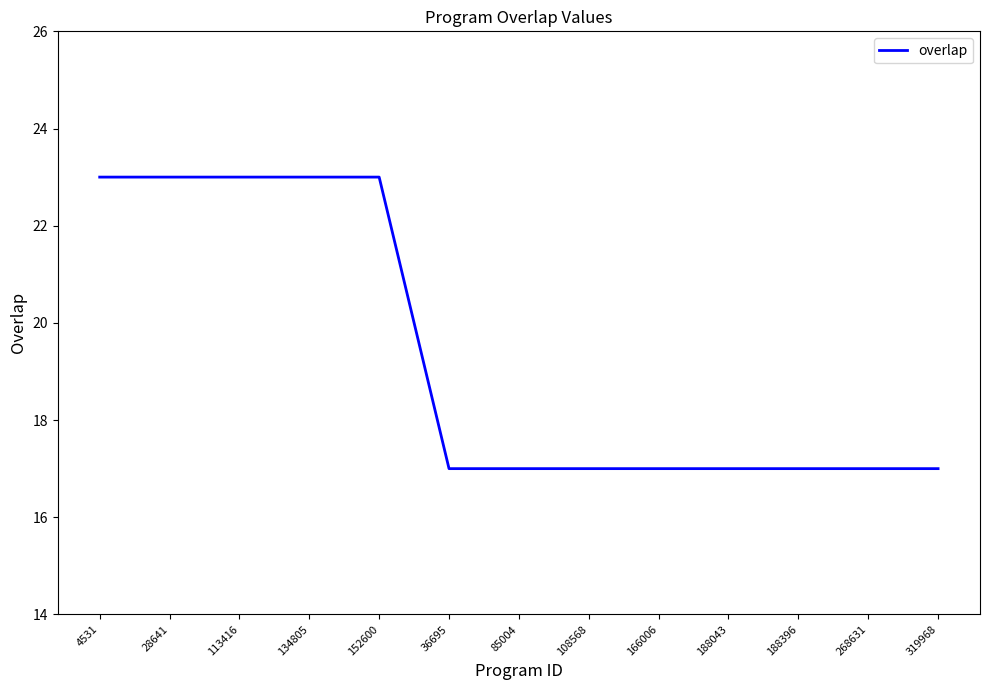

What is the difference between the maximum and minimum values?

6